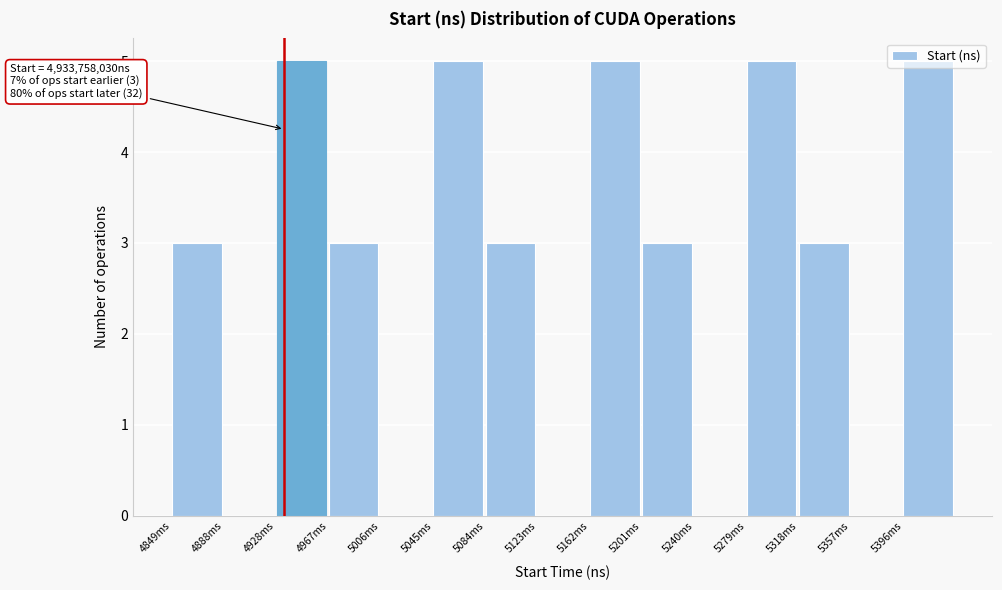

What is the sum of the values at 4967ms and 5357ms?

3